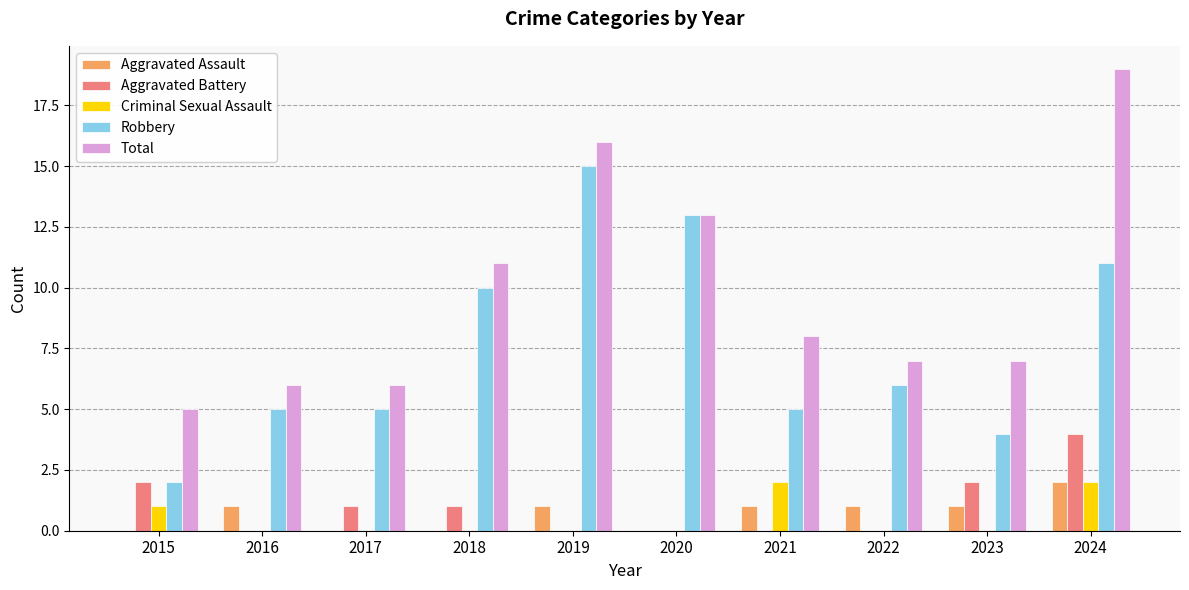

Reading right to left, what are all the values shown in this chart?

Aggravated Assault: 2	1	1	1	0	1	0	0	1	0
Aggravated Battery: 4	2	0	0	0	0	1	1	0	2
Criminal Sexual Assault: 2	0	0	2	0	0	0	0	0	1
Robbery: 11	4	6	5	13	15	10	5	5	2
Total: 19	7	7	8	13	16	11	6	6	5